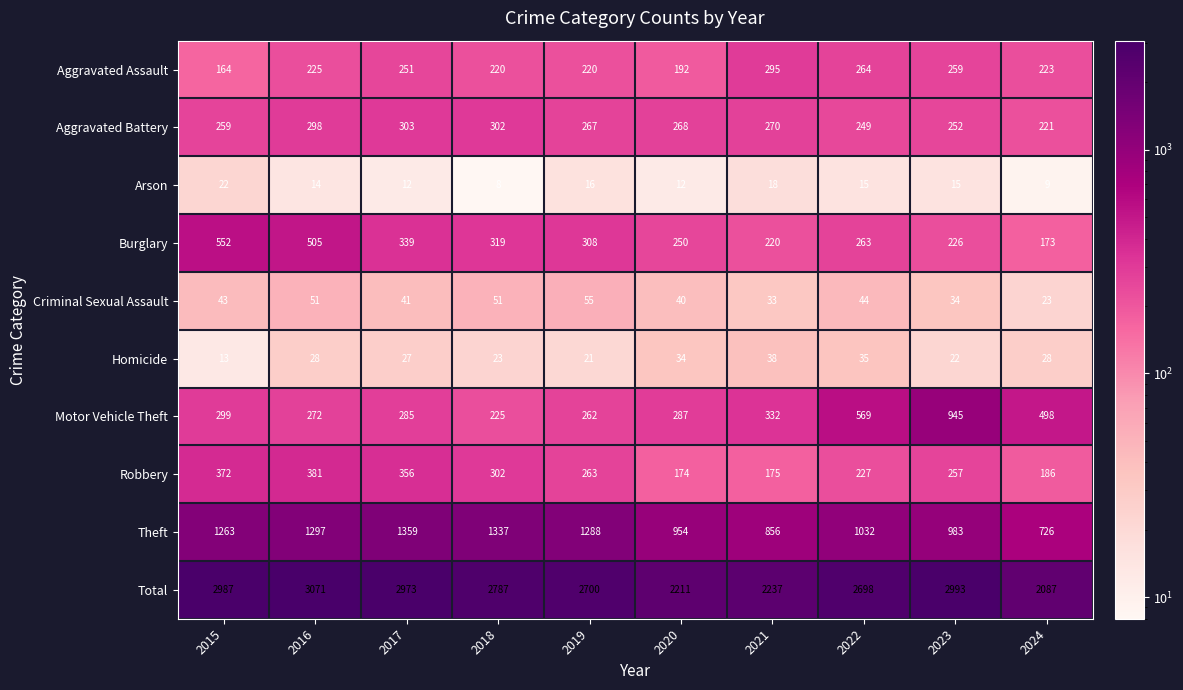

Rank the series at 2015 from lowest to highest value.

Homicide, Arson, Criminal Sexual Assault, Aggravated Assault, Aggravated Battery, Motor Vehicle Theft, Robbery, Burglary, Theft, Total